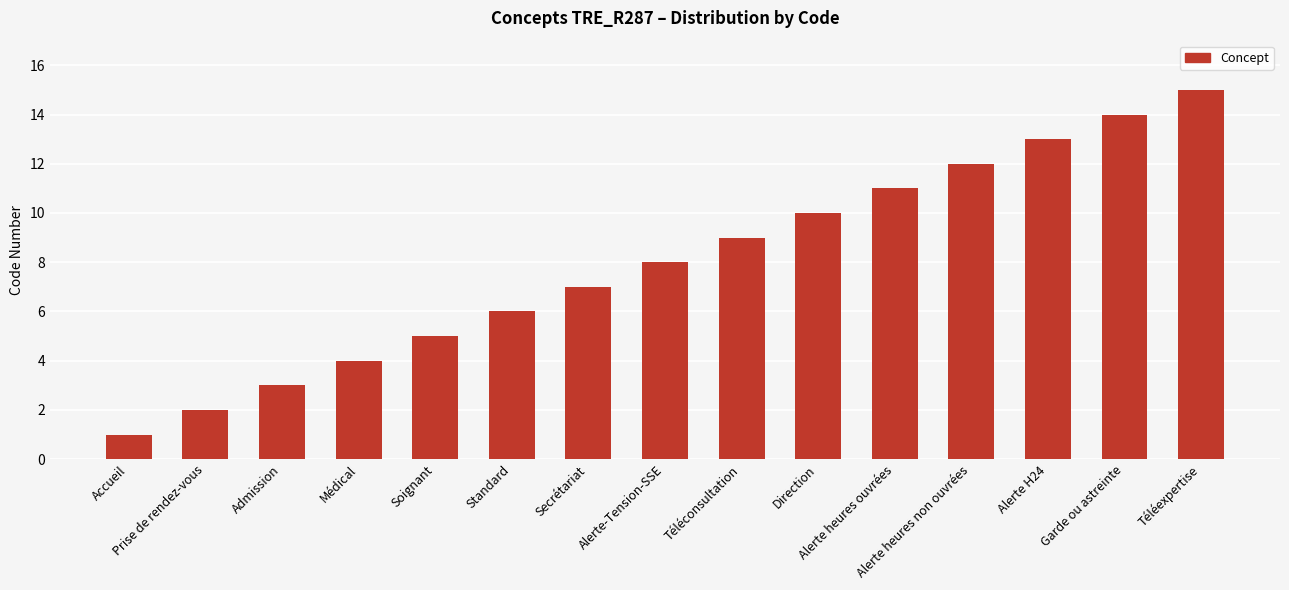

Between Garde ou astreinte and Direction, which is larger?

Garde ou astreinte